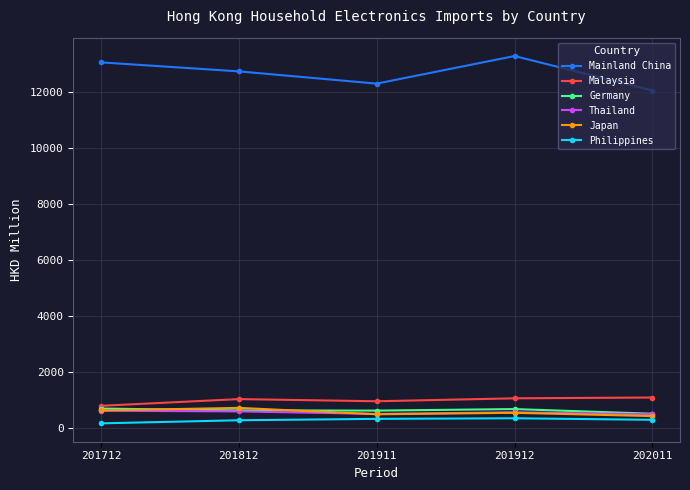

How many data points in Japan are less than 546?

2